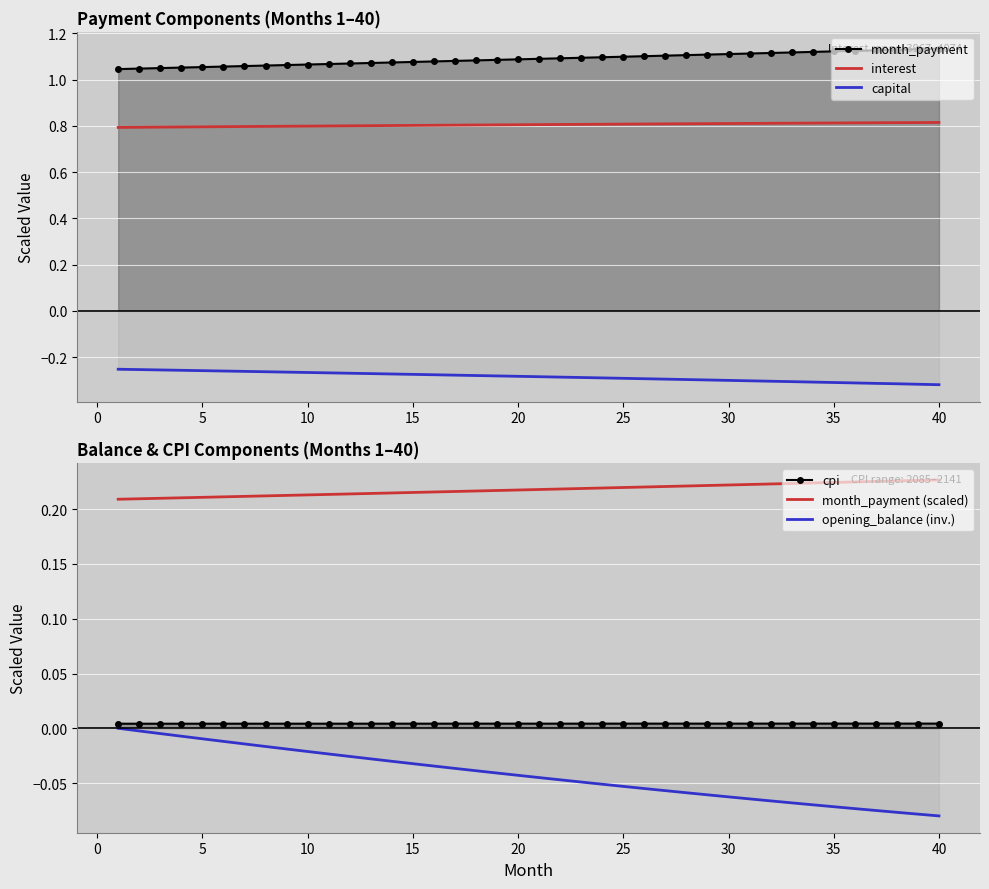

Which series has the largest total across all categories?

month_payment